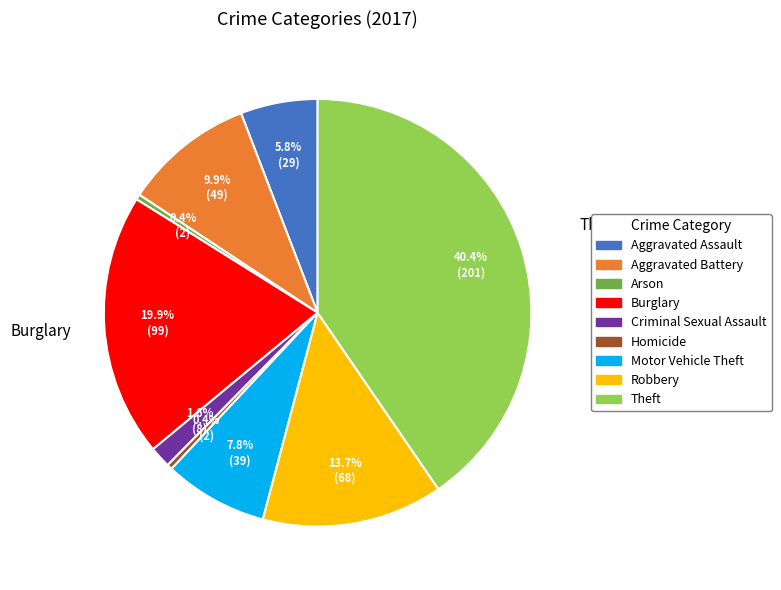

To the nearest percent, what portion does Aggravated Battery represent?

10%